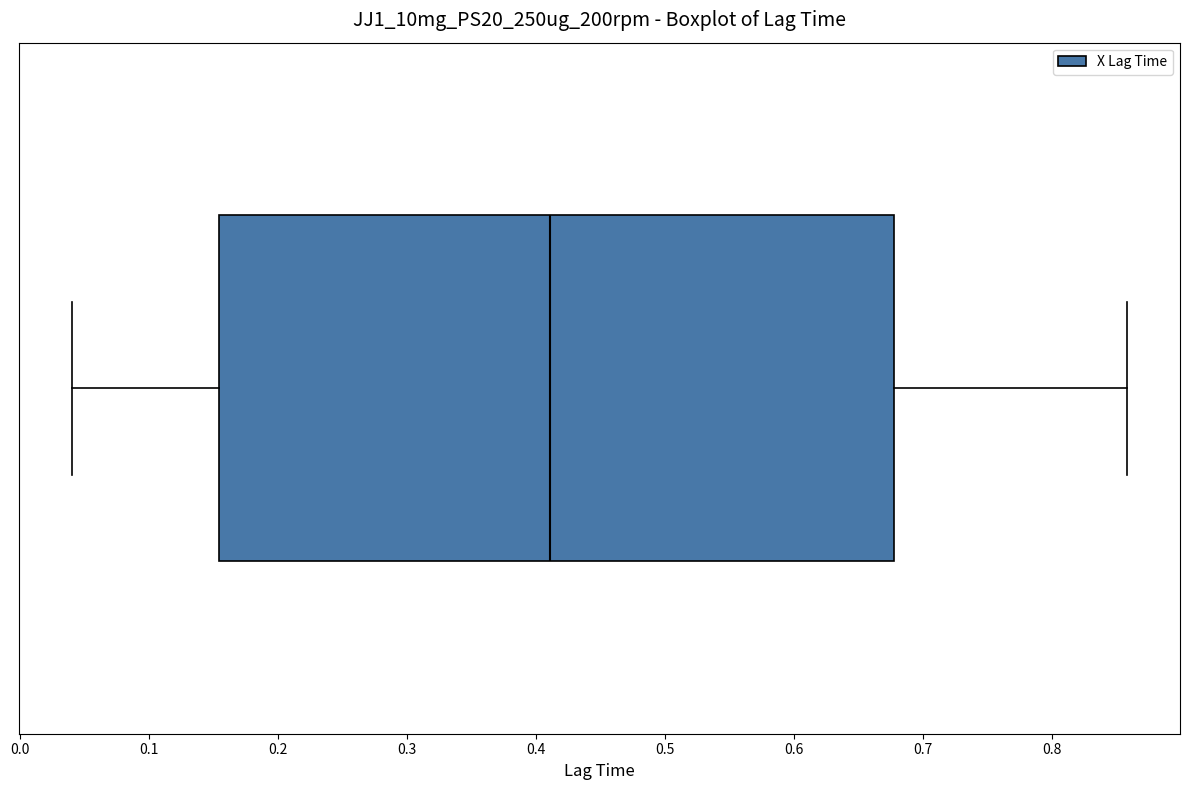

Read this box plot against the x-axis: the position of the median line, the range covered by the box, and the ends of both whiskers. The values are not printed on the chart, so give them approximately, as read against the axis.

median 0.41, box 0.15 to 0.68, whiskers 0.04 to 0.86